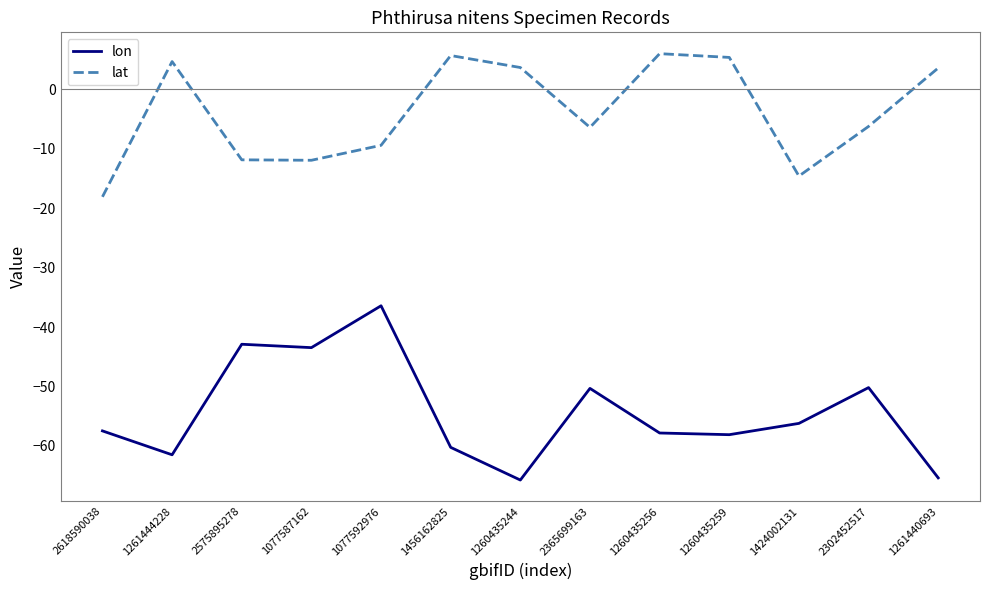

At which category does lon reach its first local valley?

1261444228